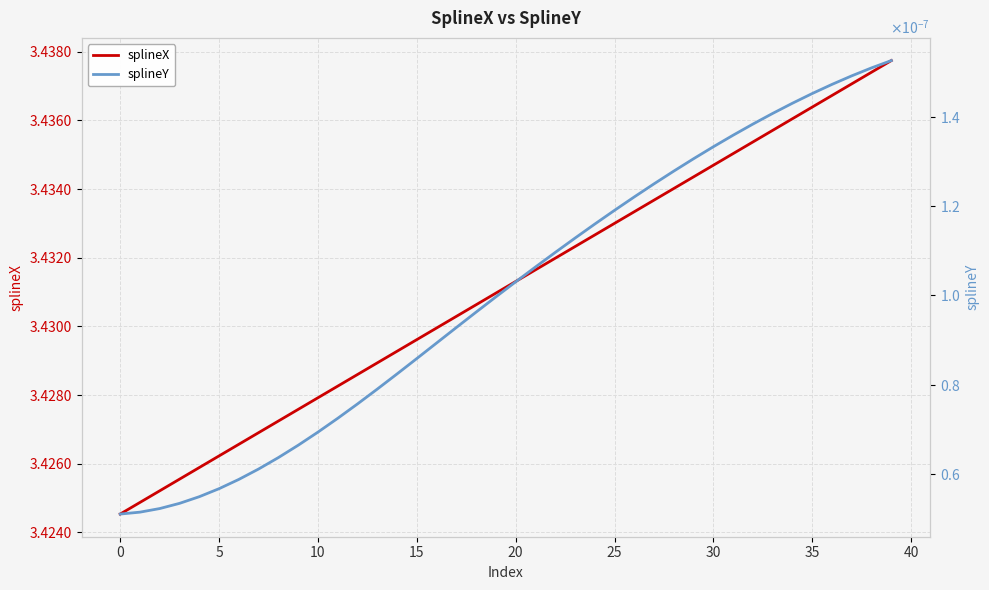

What is the label of the 11th point from the right?

29